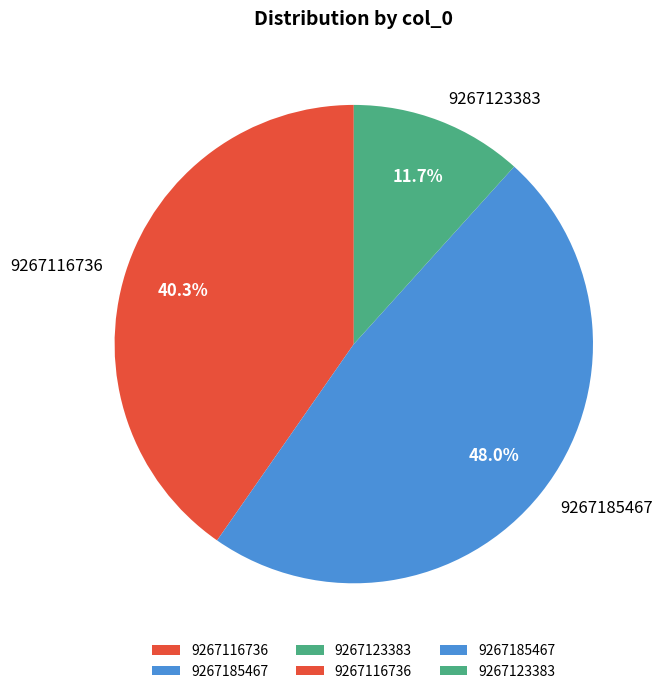

Does 9267116736 account for over 50% of the chart?

No